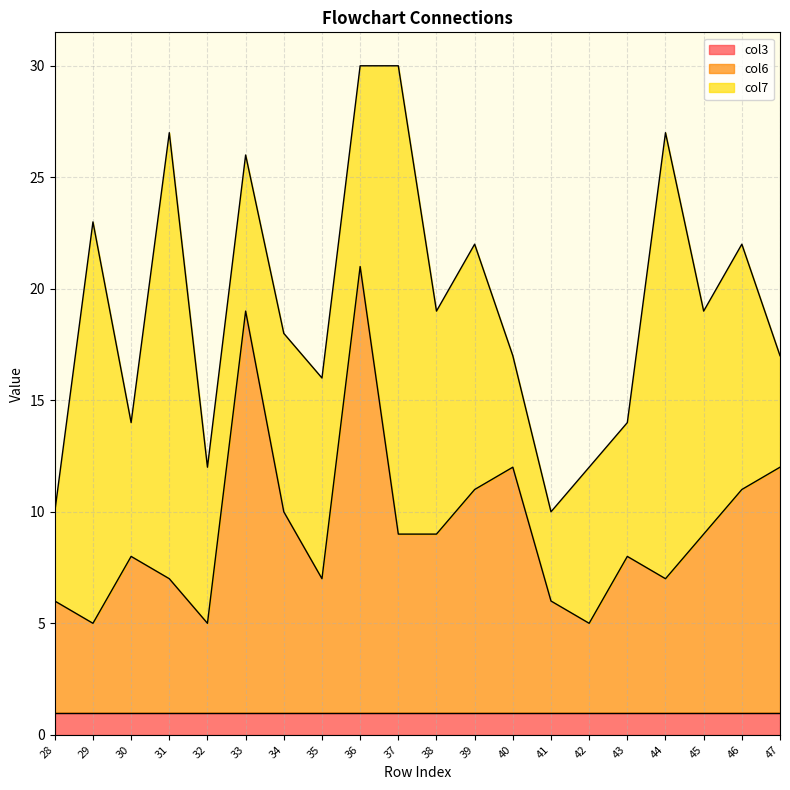

True or false: col3 has more than 1 points higher than both neighbors.

False